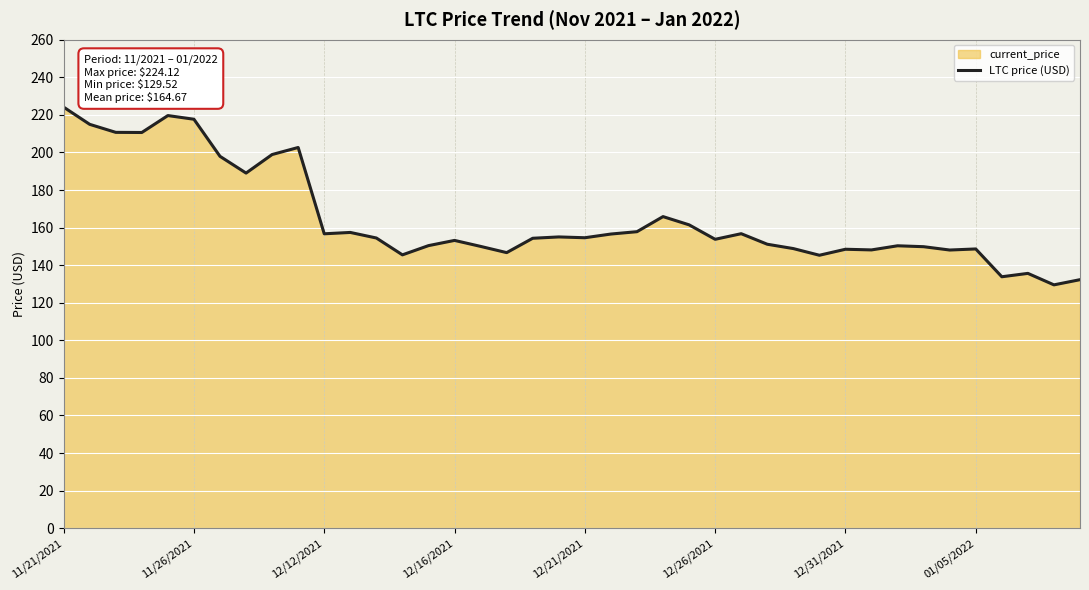

What is the sum of all values?

6586.6